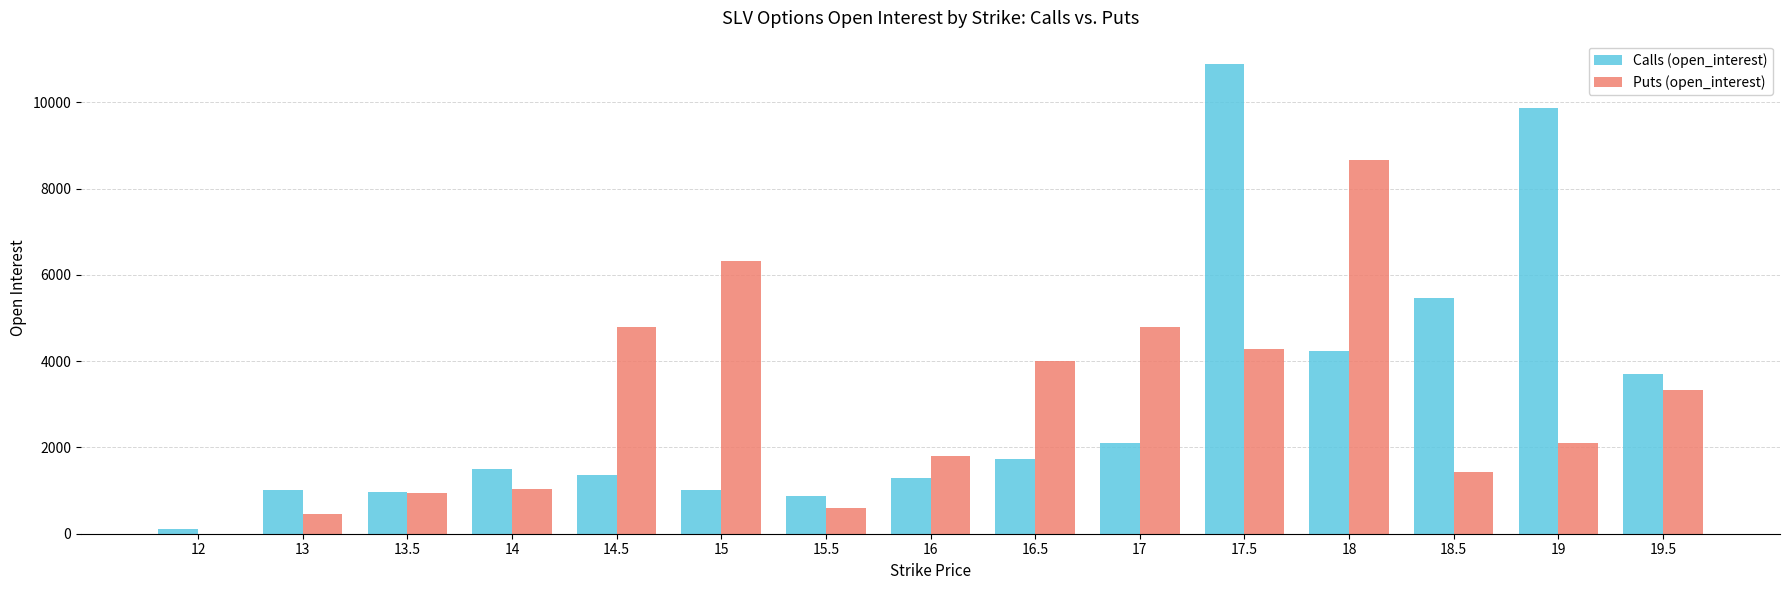

What is the spread (max minus min) of values at 15.5?

263